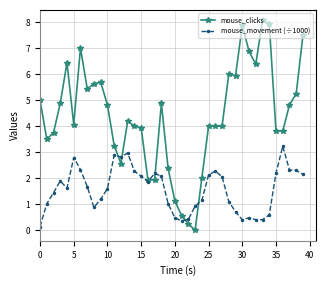

What is the sum of all mouse_movement (÷1000) values?

62.9